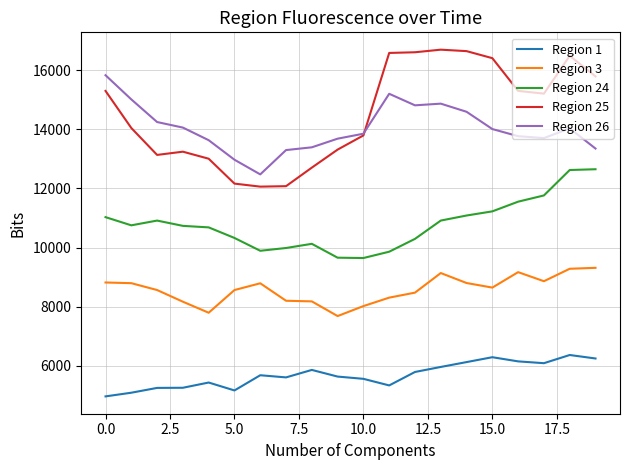

True or false: Region 25 and Region 1 intersect in this chart.

False